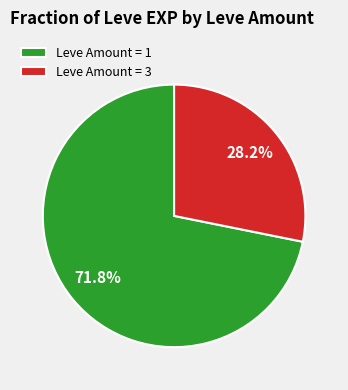

Rank the categories by value from highest to lowest.

Leve Amount = 1, Leve Amount = 3